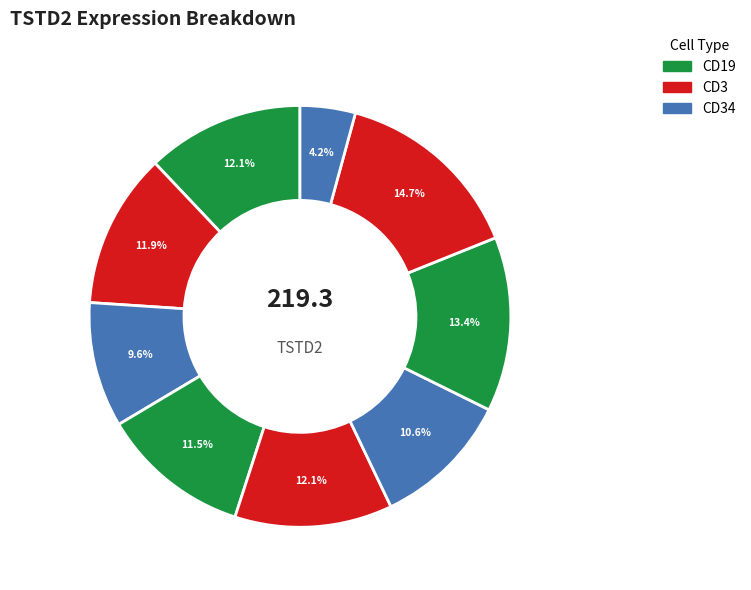

Is there any slice that represents more than half of the pie?

No